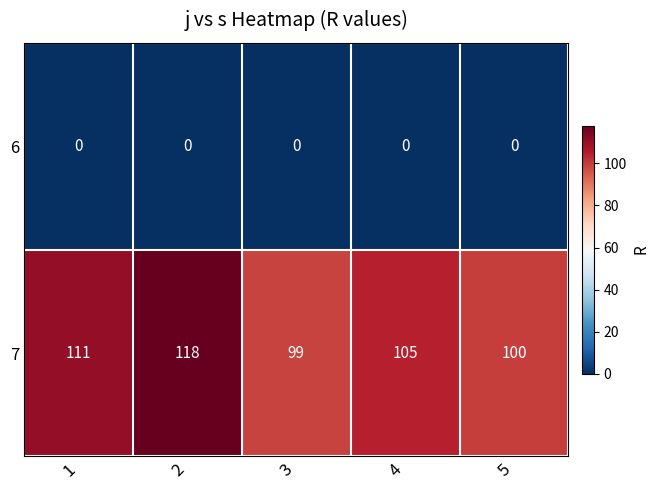

Rank the series by their maximum value, from lowest to highest.

6, 7